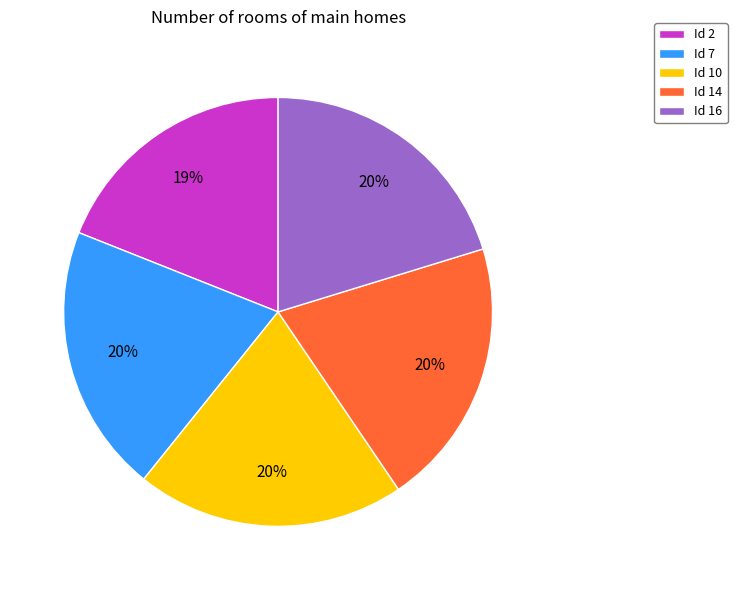

Does any single category account for the majority?

No